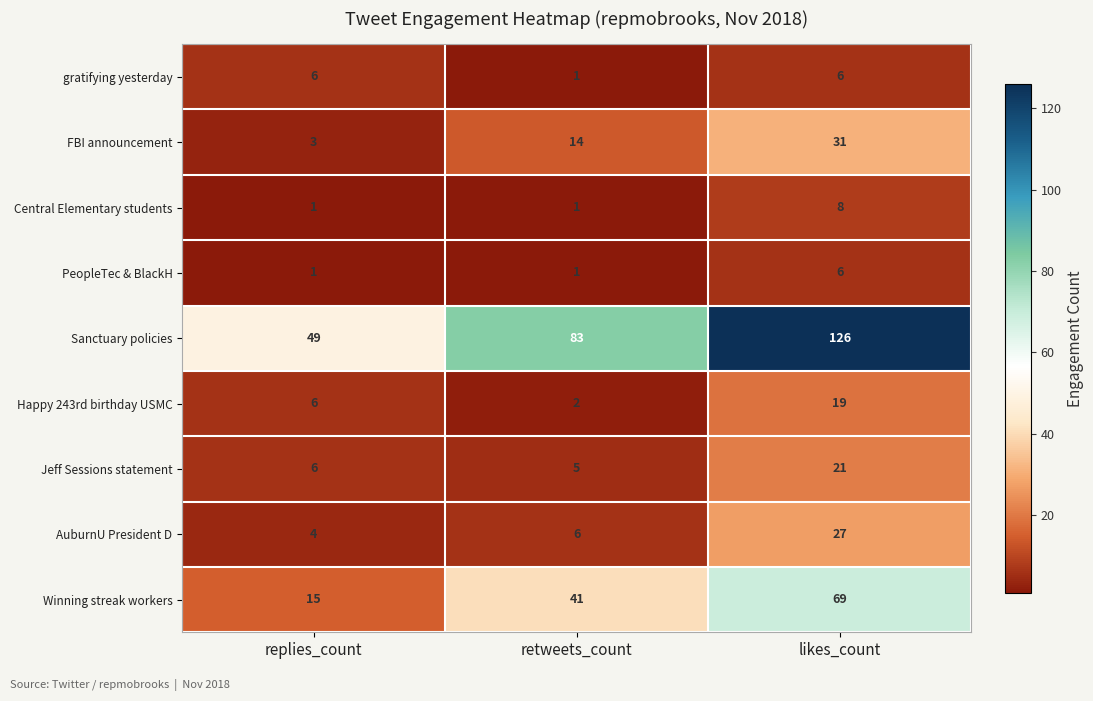

What is the lowest value of the Sanctuary policies series?

49